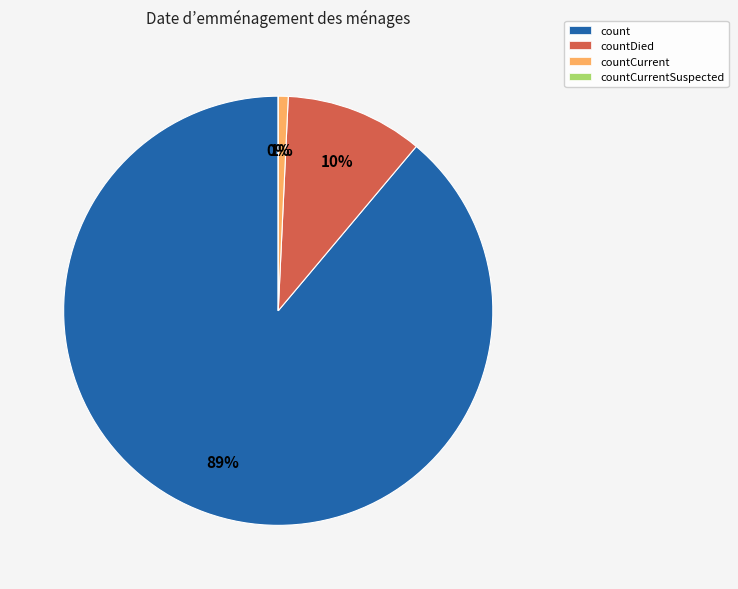

To the nearest percent, what is the combined percentage of countCurrent and countDied?

11%